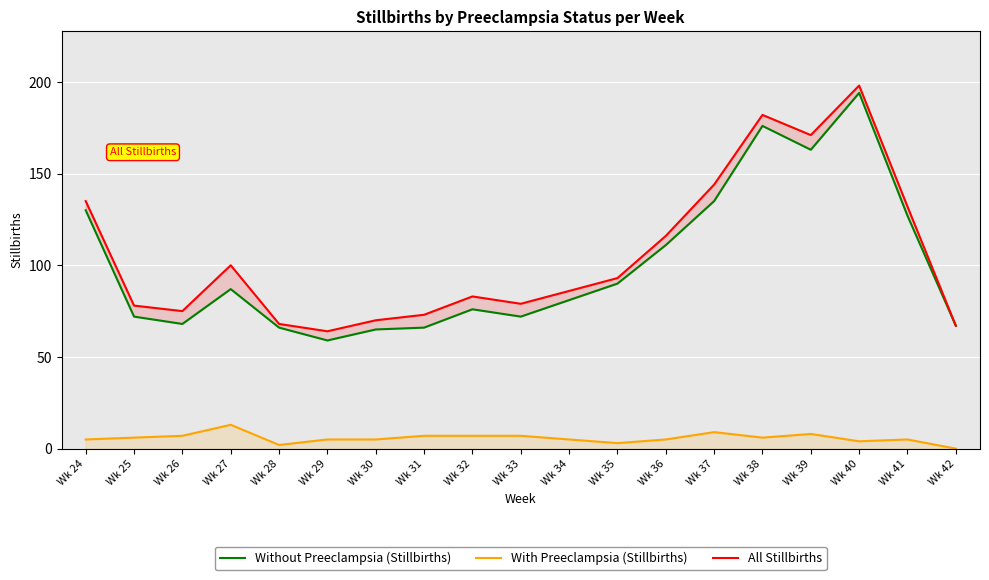

Reading left to right, list all the values displayed in this chart.

Without Preeclampsia (Stillbirths): 130	72	68	87	66	59	65	66	76	72	81	90	111	135	176	163	194	127	67
With Preeclampsia (Stillbirths): 5	6	7	13	2	5	5	7	7	7	5	3	5	9	6	8	4	5	0
All Stillbirths: 135	78	75	100	68	64	70	73	83	79	86	93	116	144	182	171	198	132	67